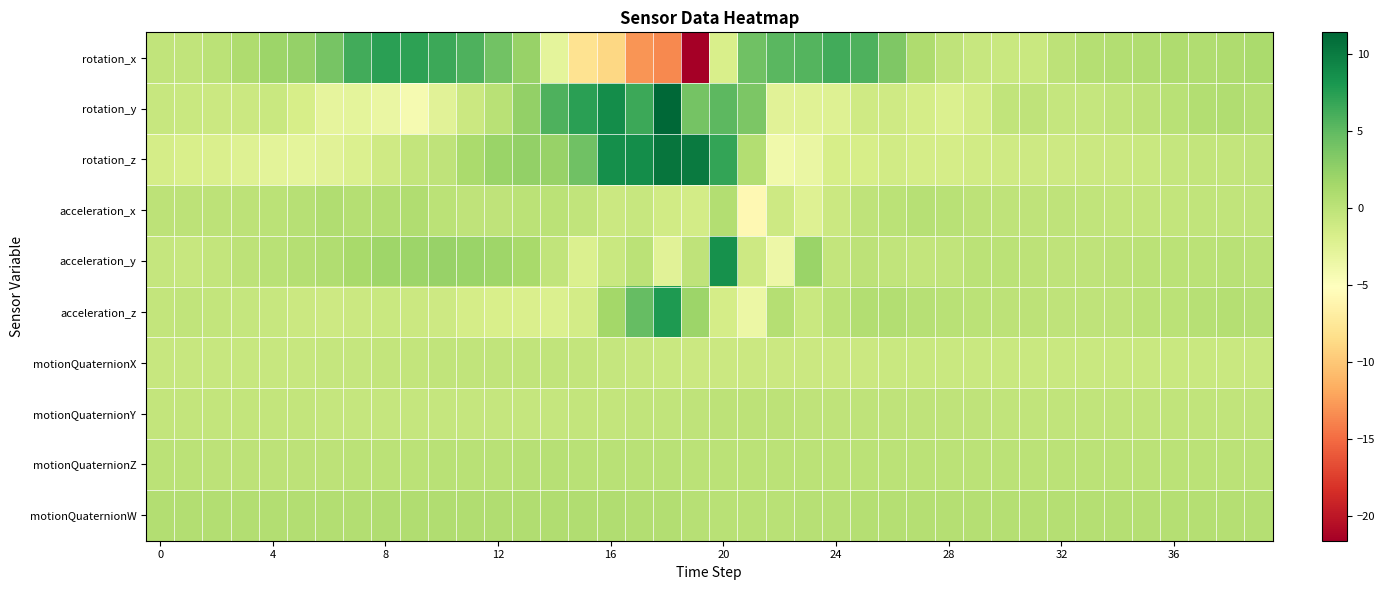

How many data points does each series have?

40